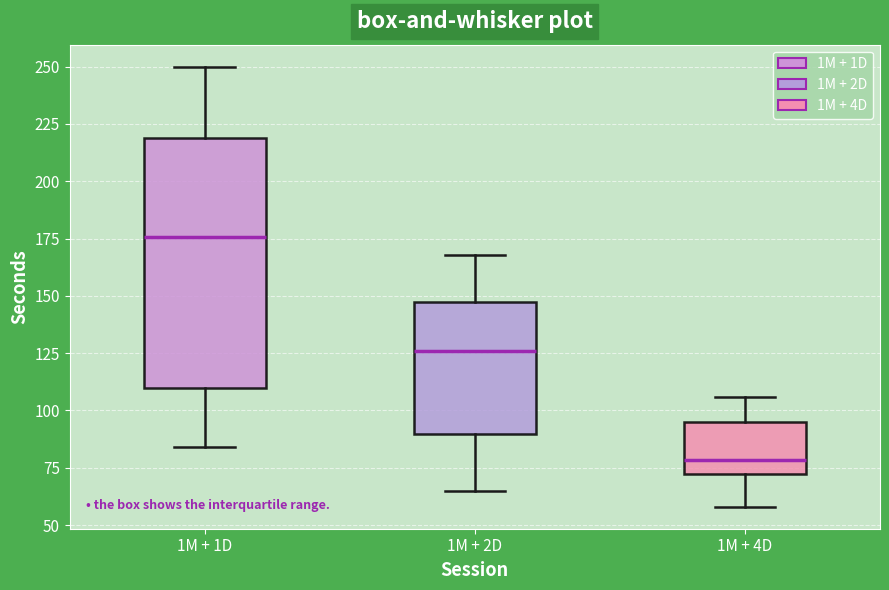

Reading left to right, transcribe this box plot: for each box, give where its median line is, the range the box spans, and where its two whiskers end, as read against the y-axis. The values are not printed on the chart, so give them approximately, as read against the axis.

1M + 1D: median 175, box 110 to 220, whiskers 85 to 250
1M + 2D: median 125, box 90 to 145, whiskers 65 to 170
1M + 4D: median 80, box 70 to 95, whiskers 60 to 105